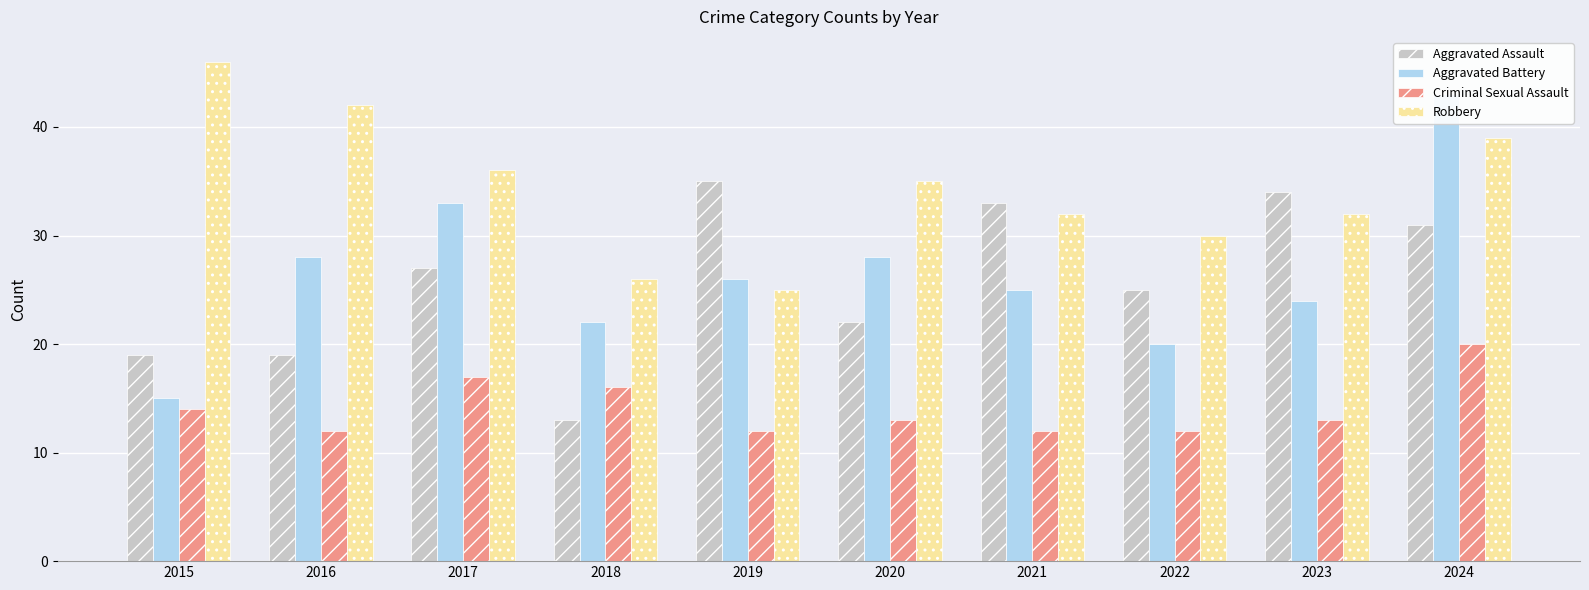

List the series in order of their peak value, highest first.

Robbery, Aggravated Battery, Aggravated Assault, Criminal Sexual Assault